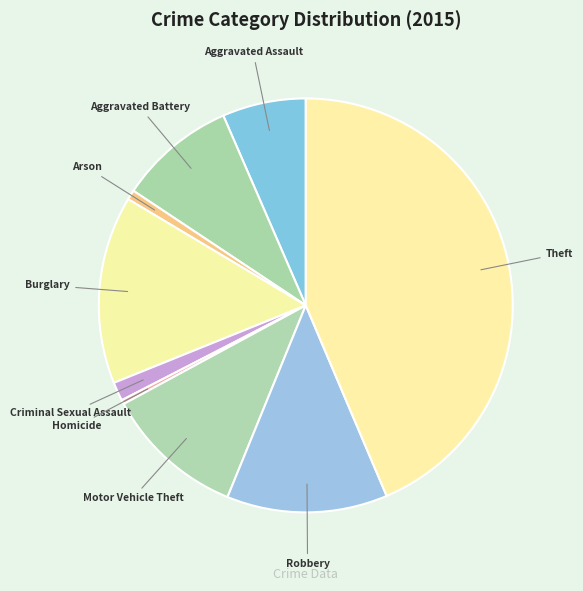

Between Aggravated Battery and Burglary, which is larger?

Burglary